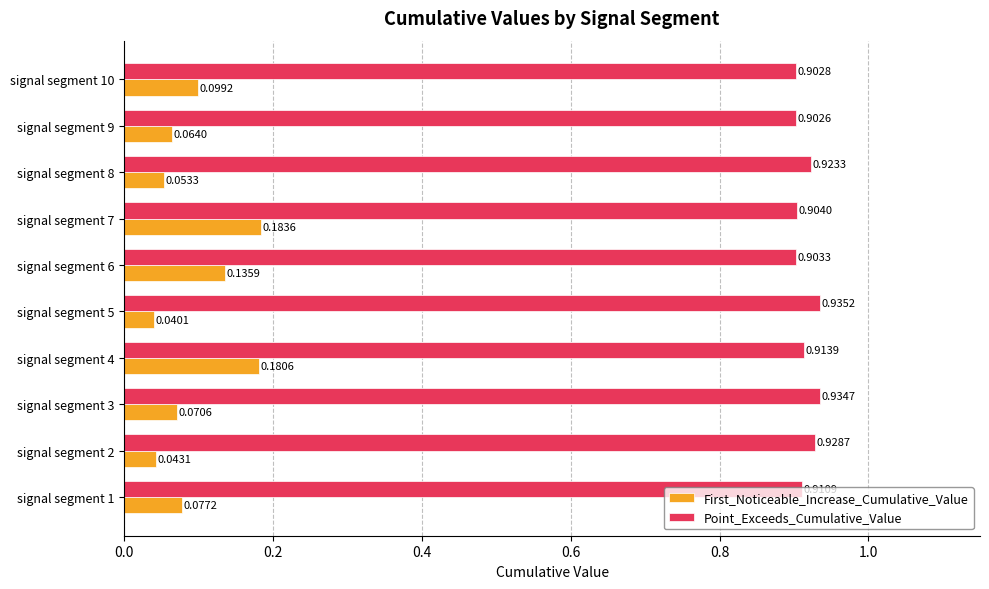

Rank the series by their average value, from lowest to highest.

First_Noticeable_Increase_Cumulative_Value, Point_Exceeds_Cumulative_Value